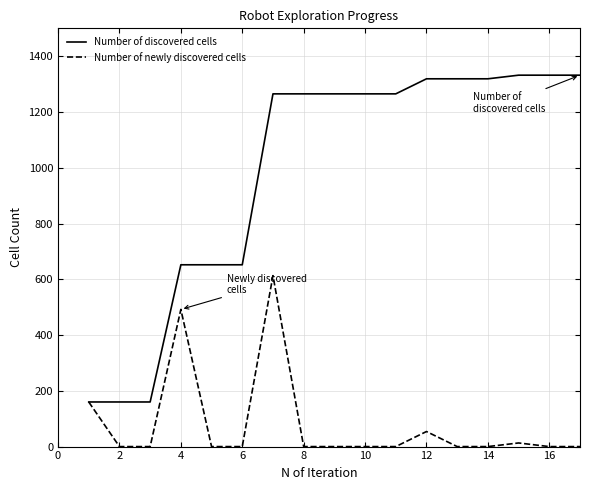

At how many categories does at least one series exceed 618?

14